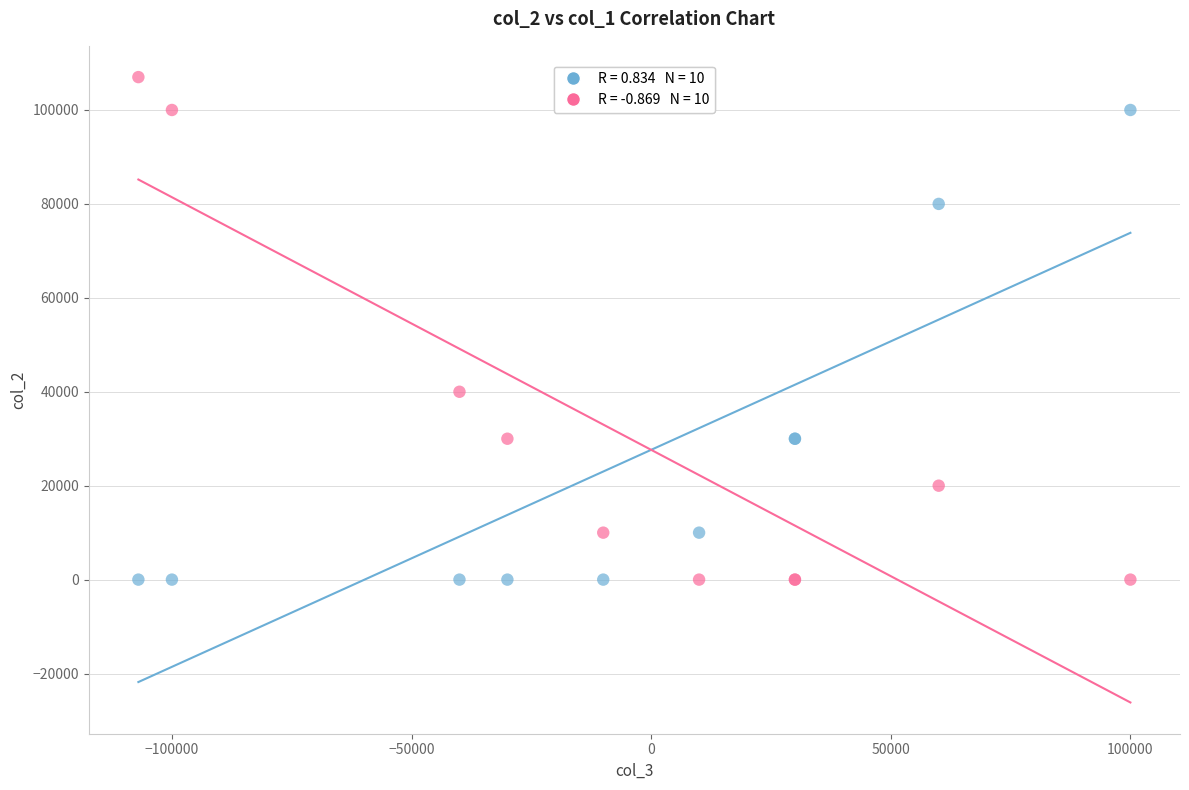

Across all series, what Y value is closest to 53500?

40000